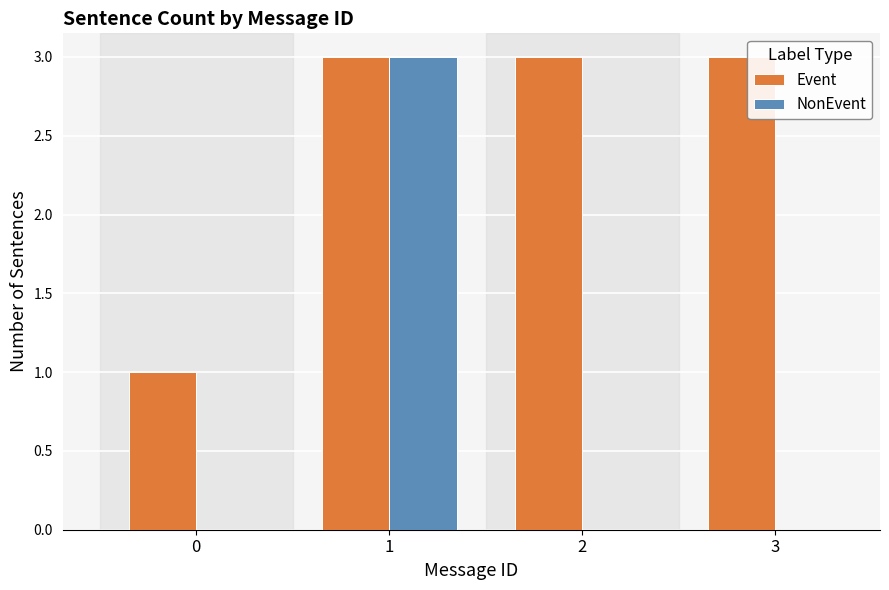

Reading right to left, list all the values displayed in this chart.

Event: 3	3	3	1
NonEvent: 0	0	3	0